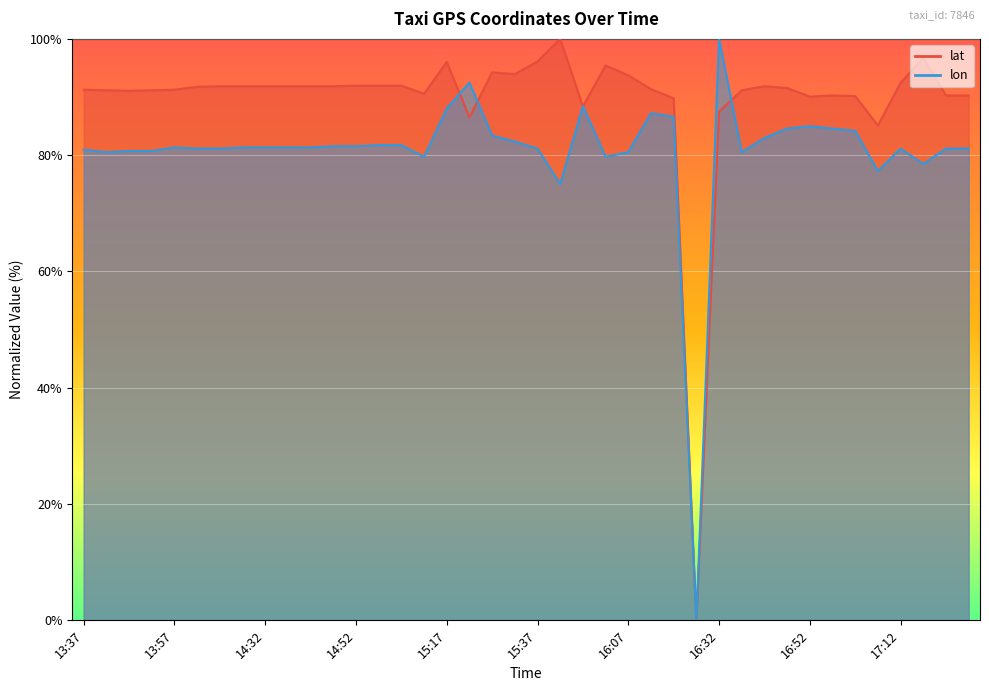

Rank the series by their maximum value, from highest to lowest.

lat, lon